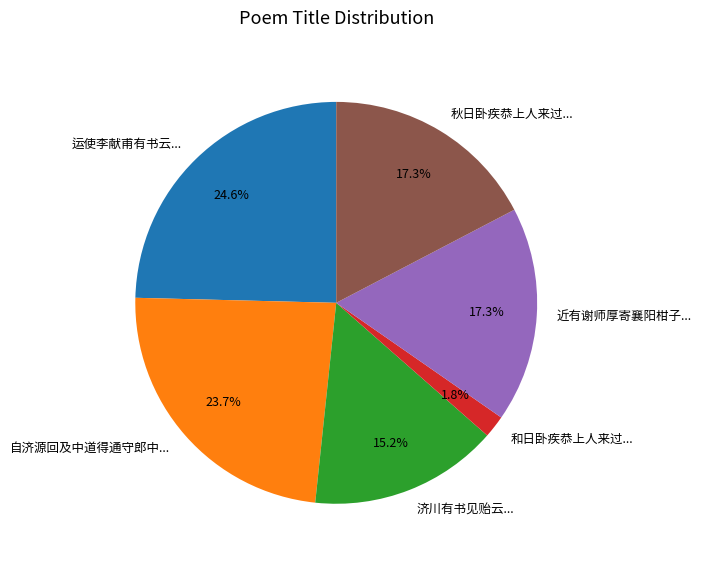

What portion of the pie excludes 自济源回及中道得通守郎中...?

76.3%